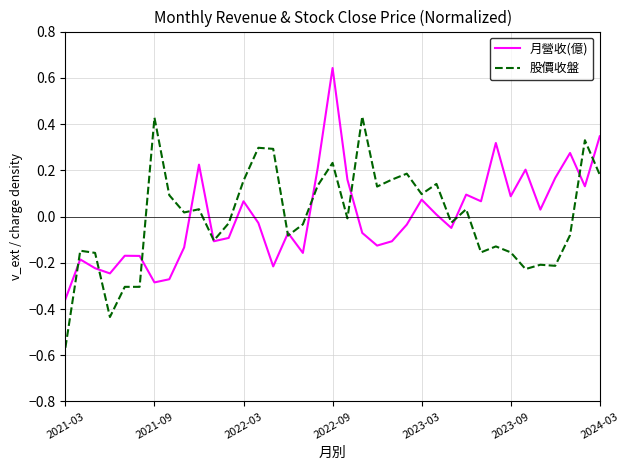

Rank the series by their maximum value, from highest to lowest.

月營收(億), 股價收盤